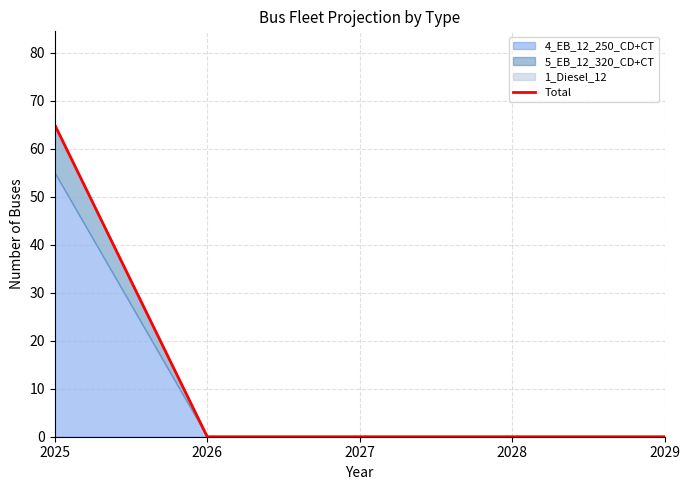

Reading left to right, extract all data points from this chart.

65	0	0	0	0